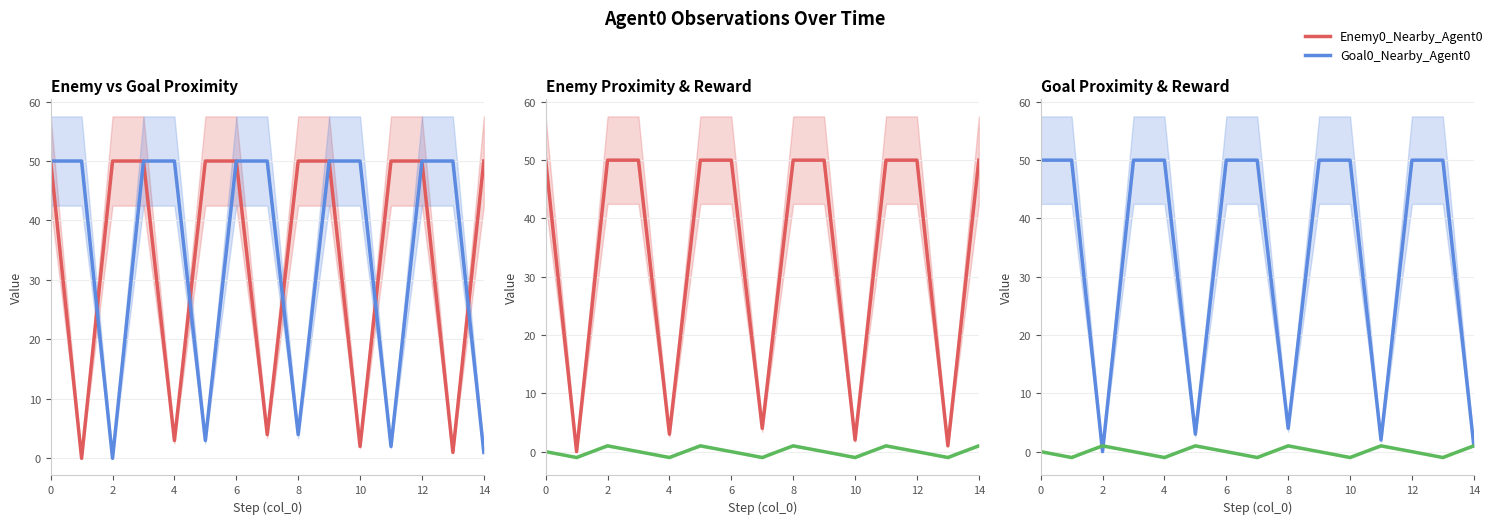

True or false: Reward_Agent0 has a value of -1 at 10.

True